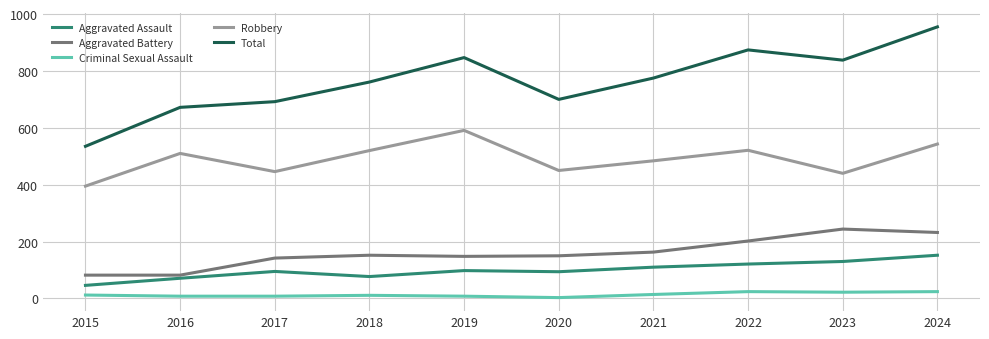

Does the chart display data point markers on the line(s)?

No